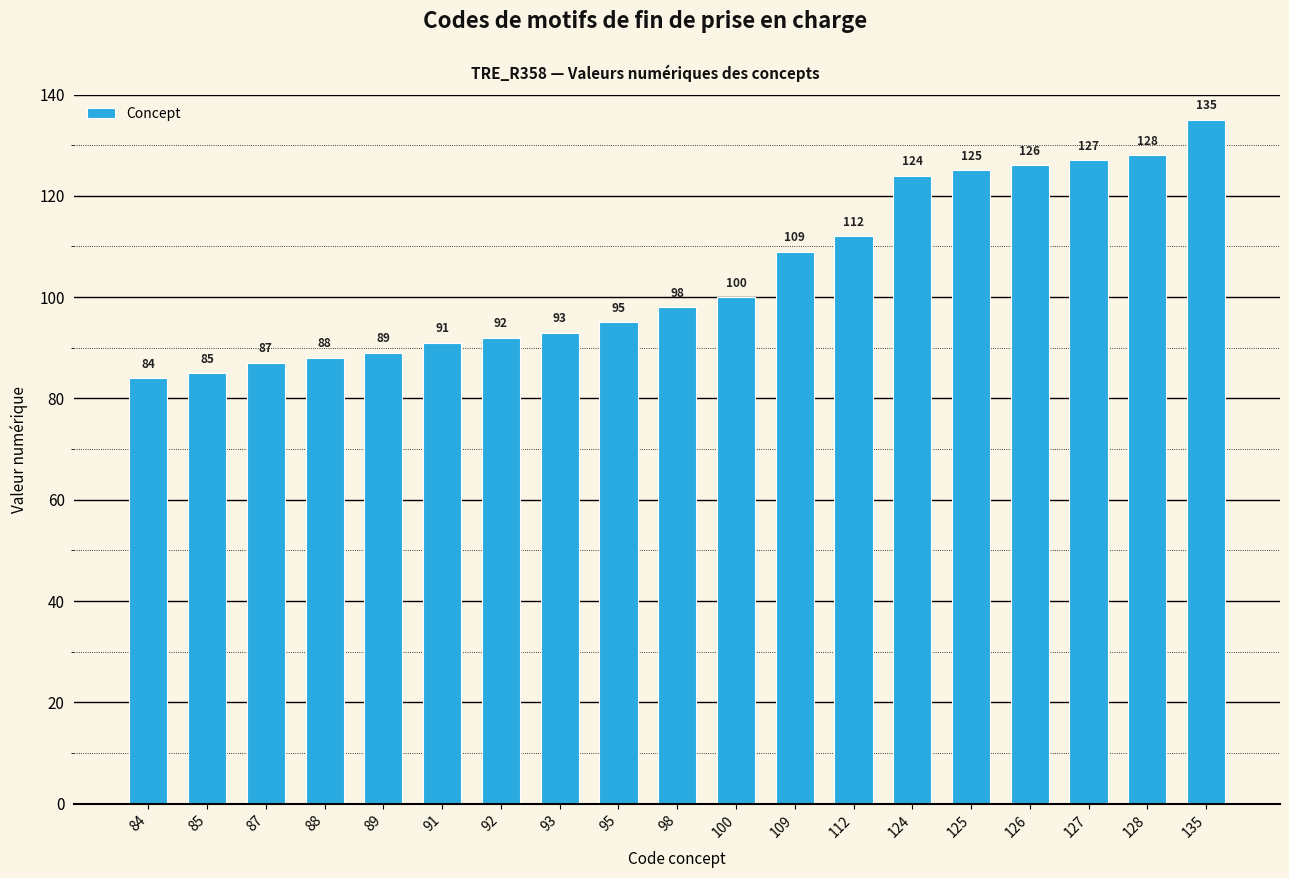

Reading left to right, extract all data points from this chart.

84	85	87	88	89	91	92	93	95	98	100	109	112	124	125	126	127	128	135